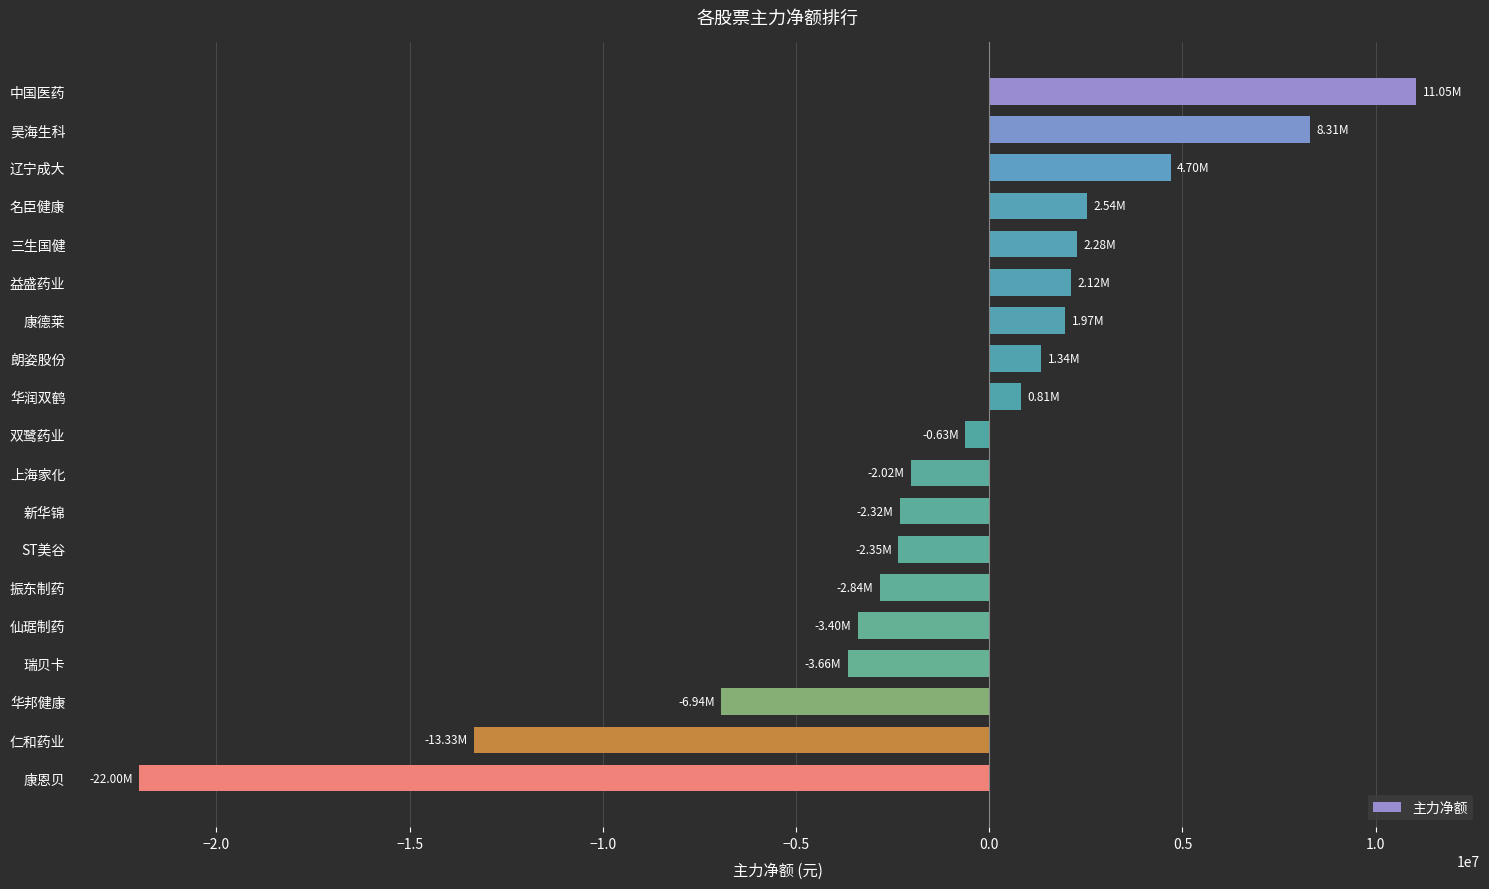

What is the label of the 11th bar from the top?

上海家化